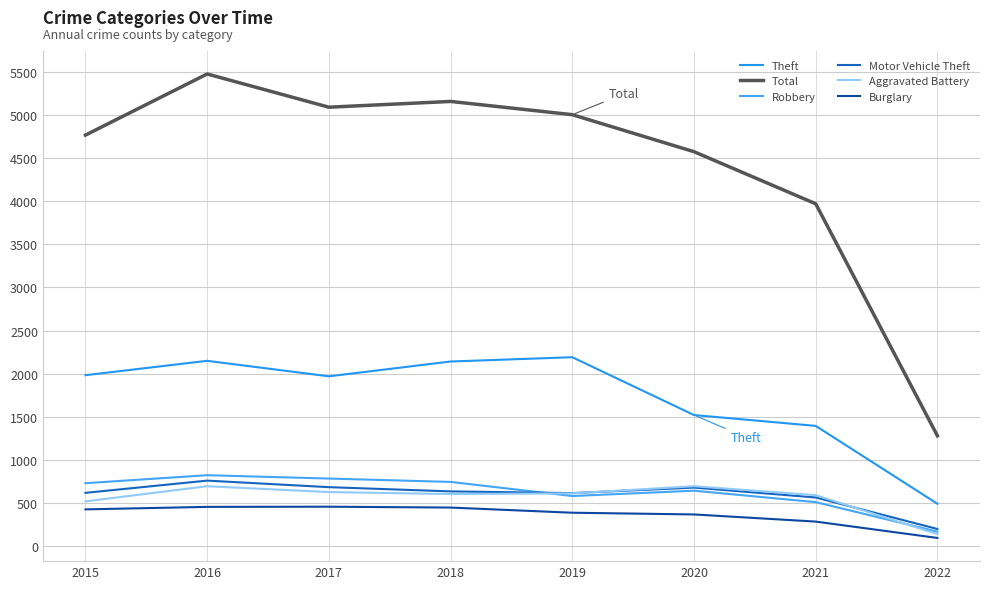

Read the Robbery value at 2020, to the nearest 10.

640